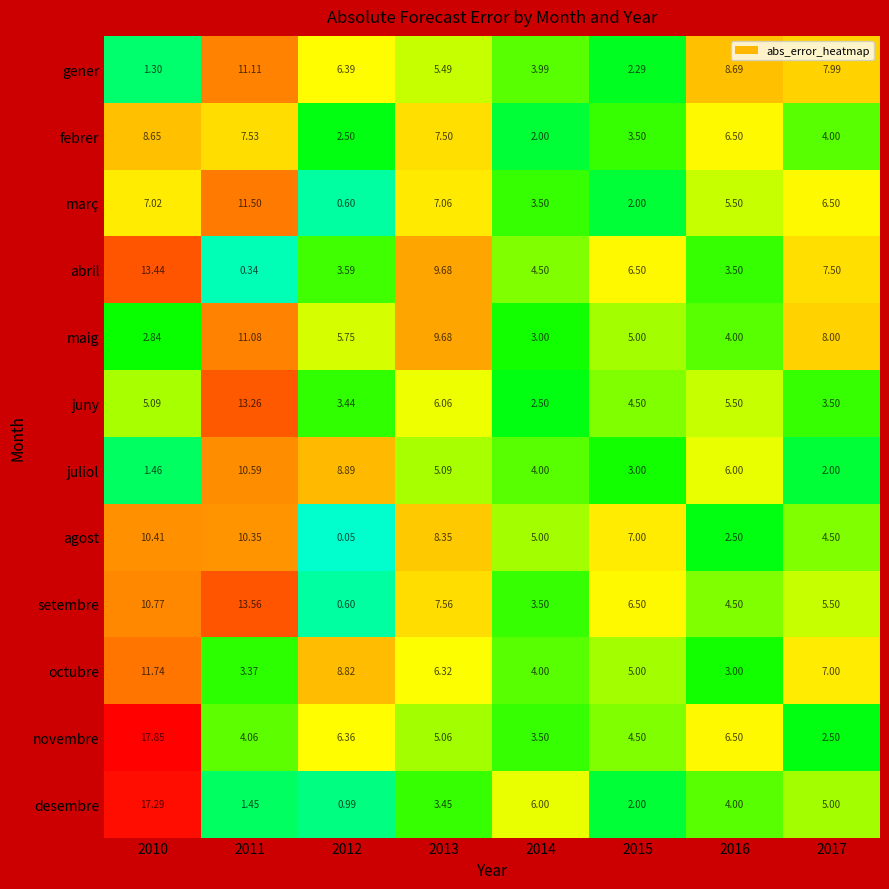

Which series changed the most between 2014 and 2016?

gener